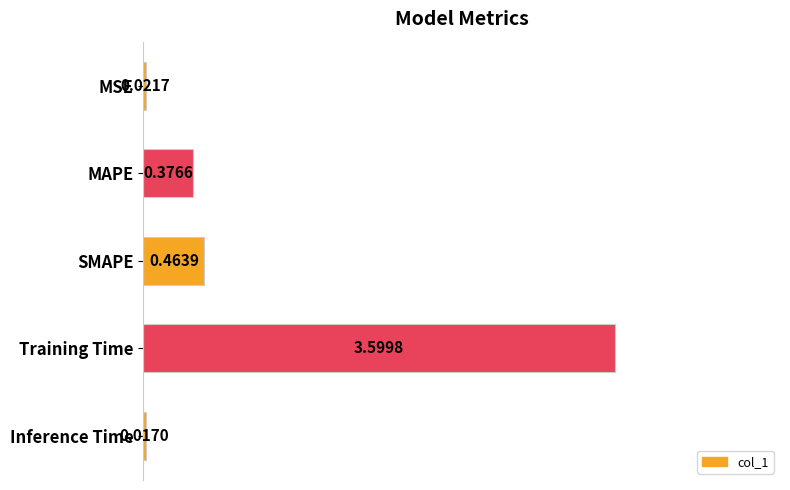

What is the change in value from Training Time to Inference Time?

-3.6